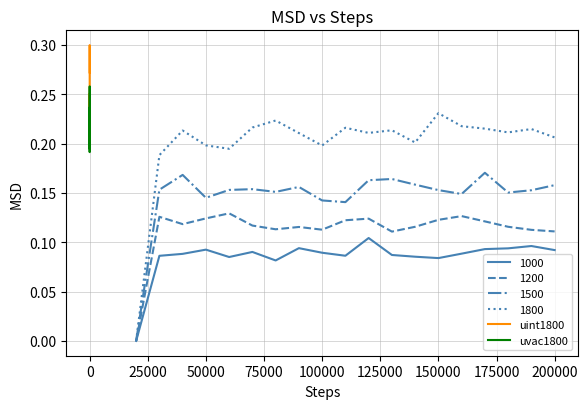

Which series ends up on top after the final intersection of uvac1800 and uint1800?

uint1800